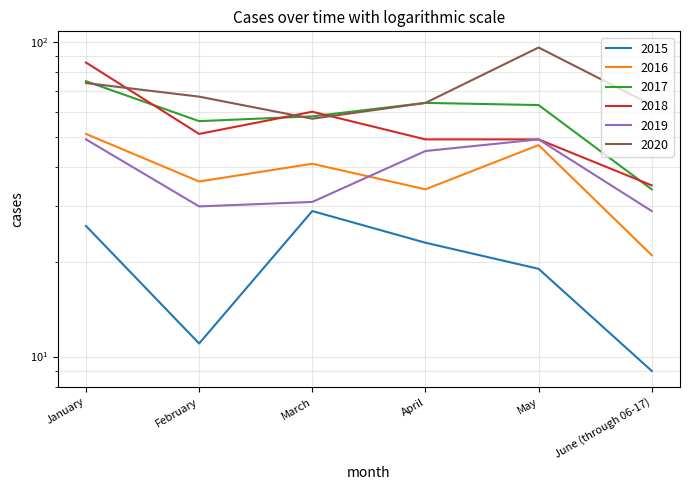

Count the 2015 values in the range 11 to 26.

4